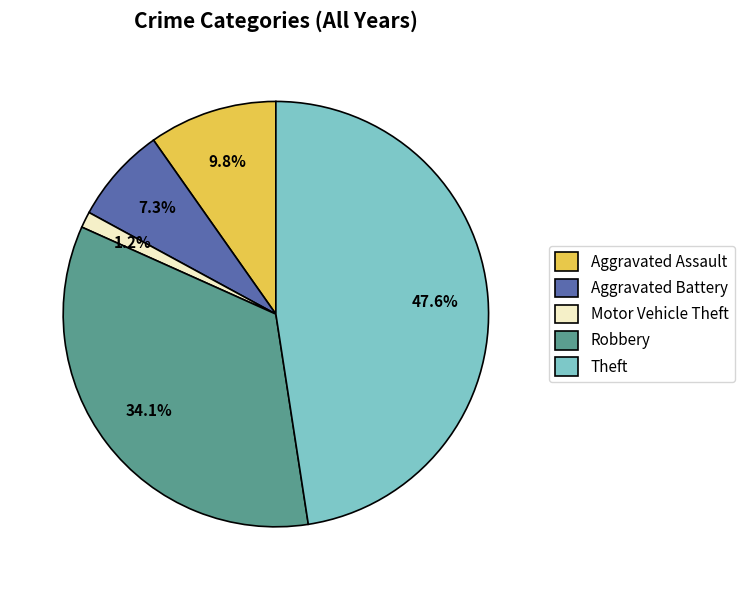

Which slice is the smallest?

Motor Vehicle Theft